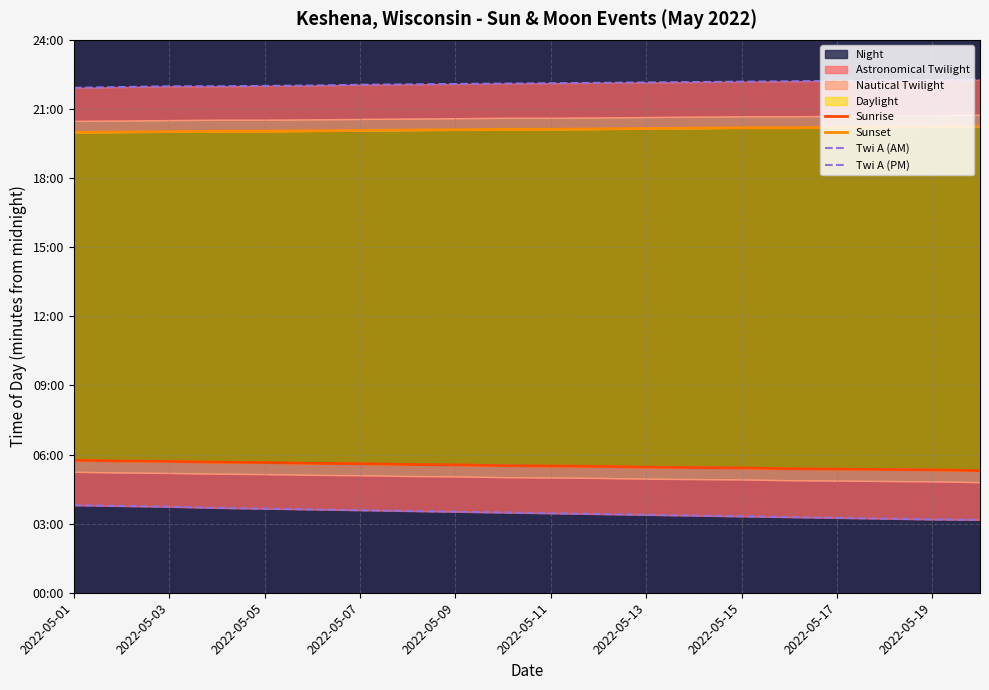

Which series has the widest spread of values?

Twi A (AM)